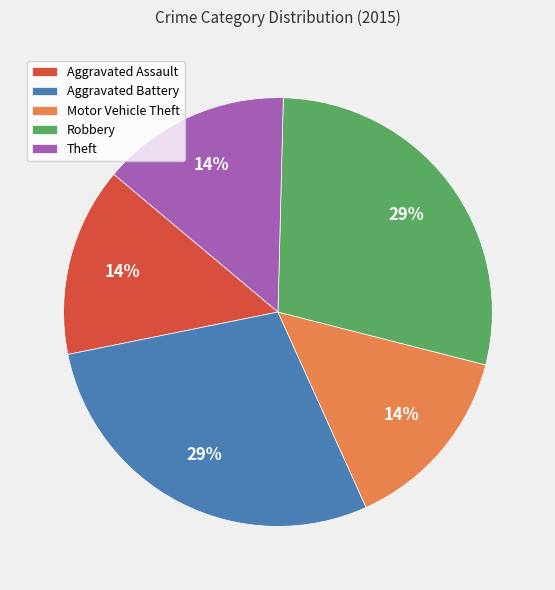

To the nearest percent, what percentage of the pie is Theft?

14%